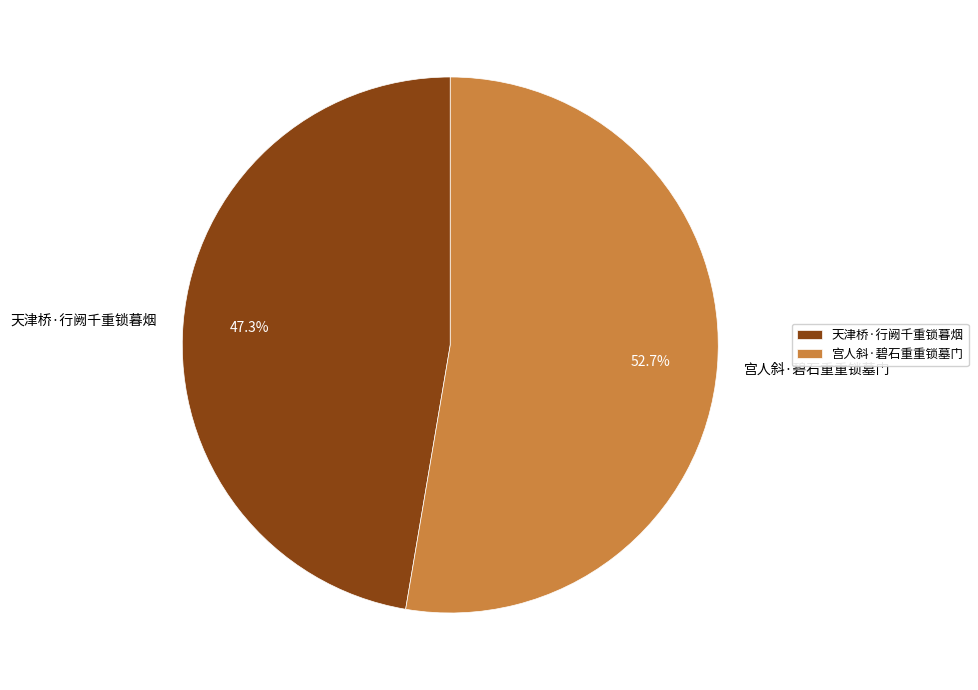

To the nearest percent, what is the average slice percentage?

50%